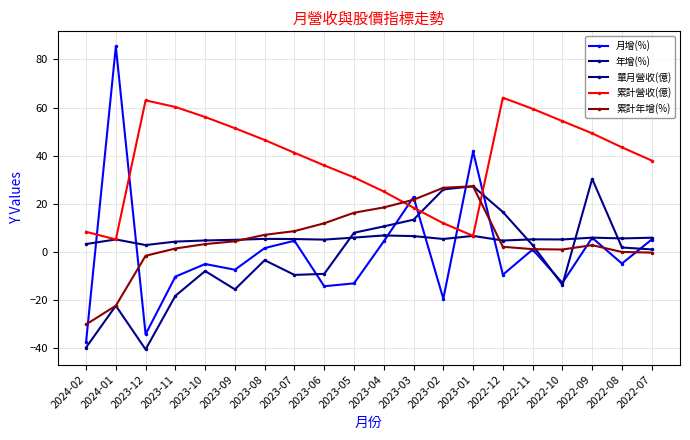

Where is 月增(%) nearest to the value 23?

2023-03